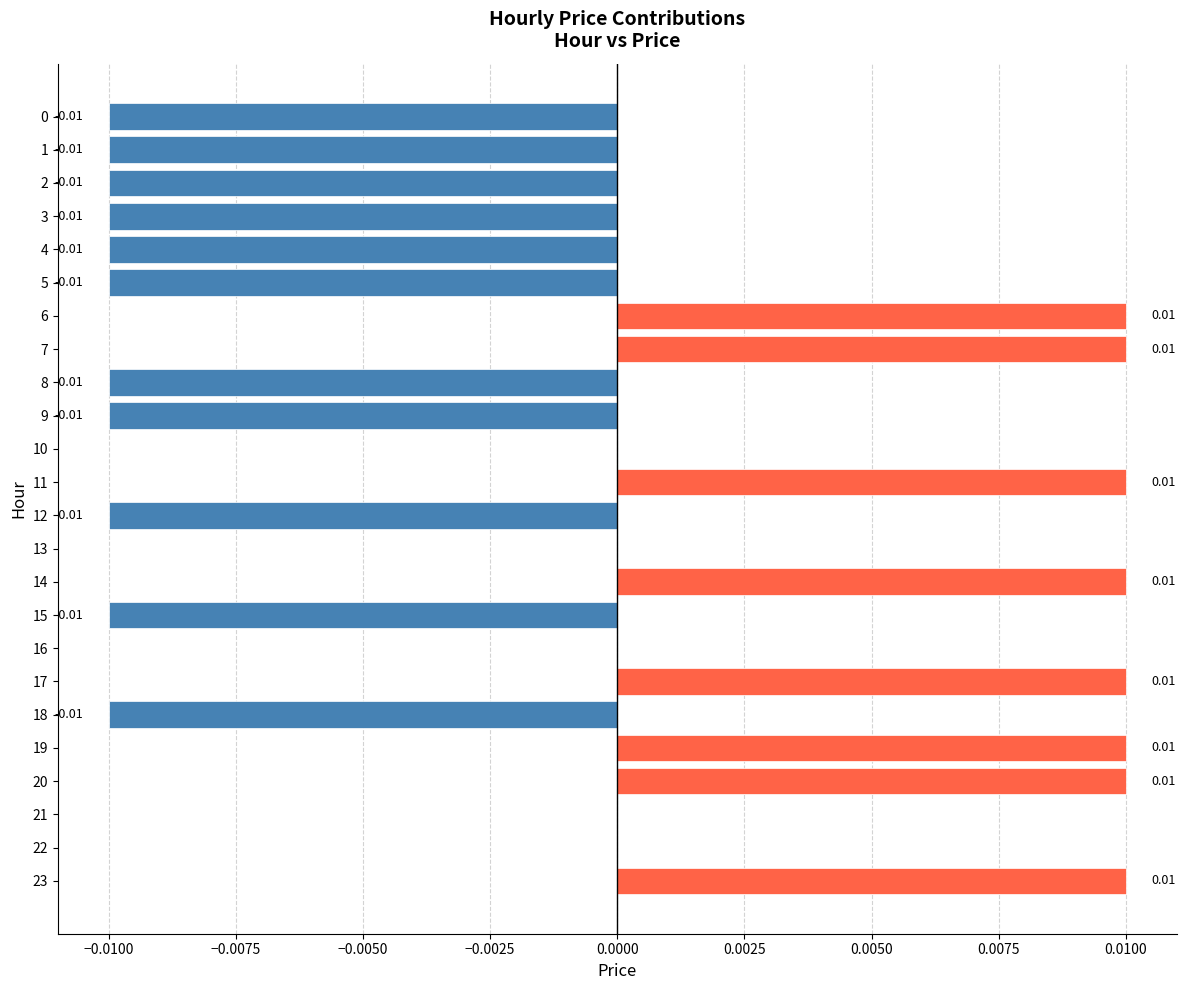

Between 23 and 22, which is larger?

23